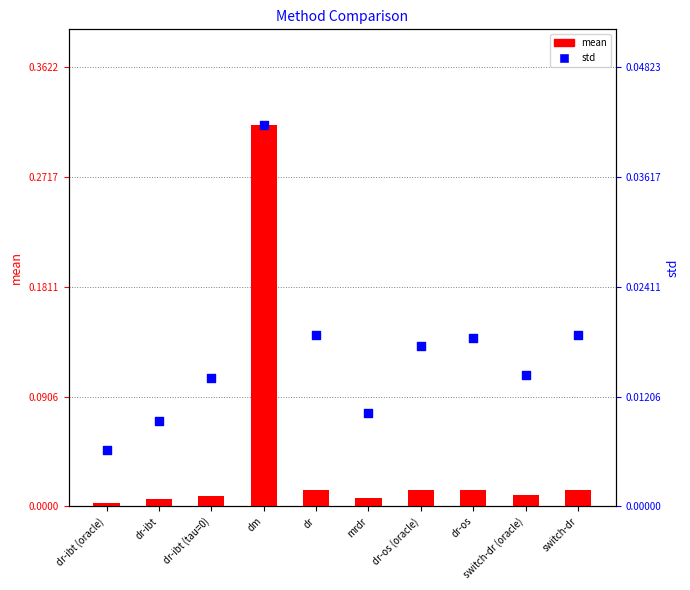

What are all the series names shown in the legend?

mean, std